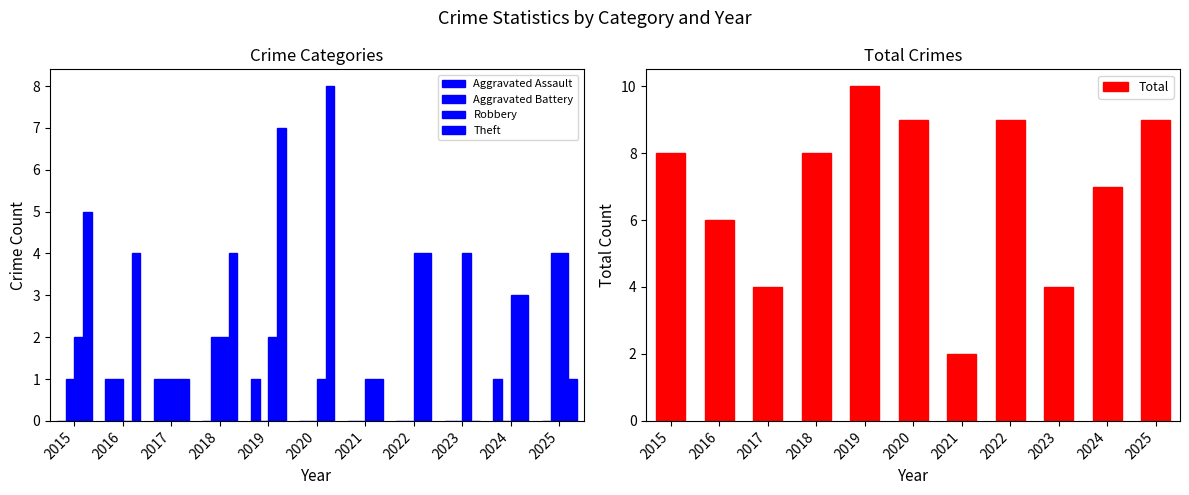

What are all the series names shown in the legend?

Aggravated Assault, Aggravated Battery, Robbery, Theft, Total